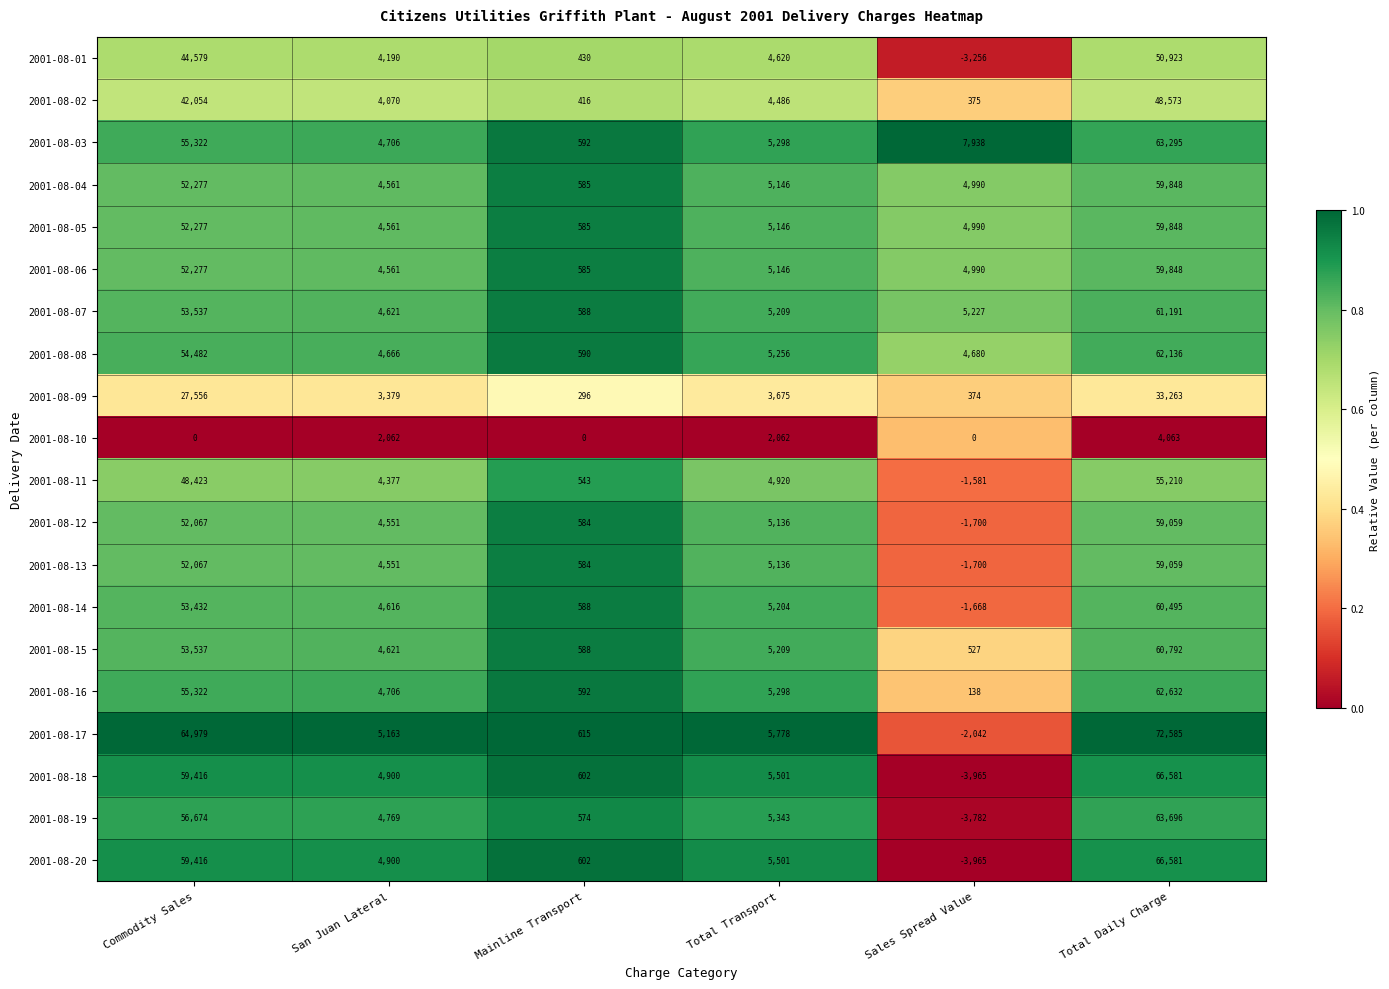

True or false: 2001-08-02 has a value of 19435 at Commodity Sales.

False